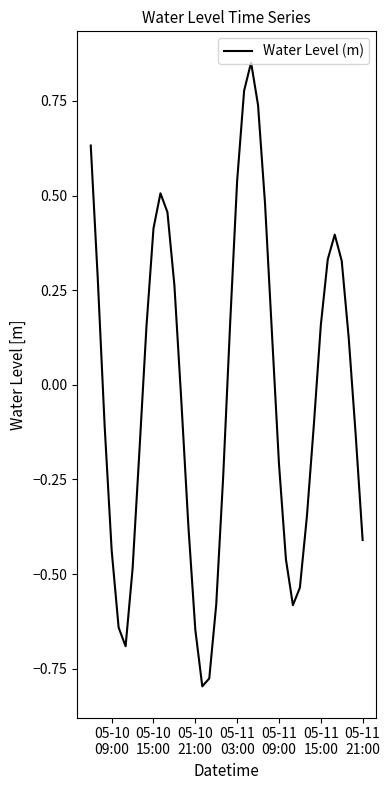

What is the difference between the maximum and minimum values?

1.6